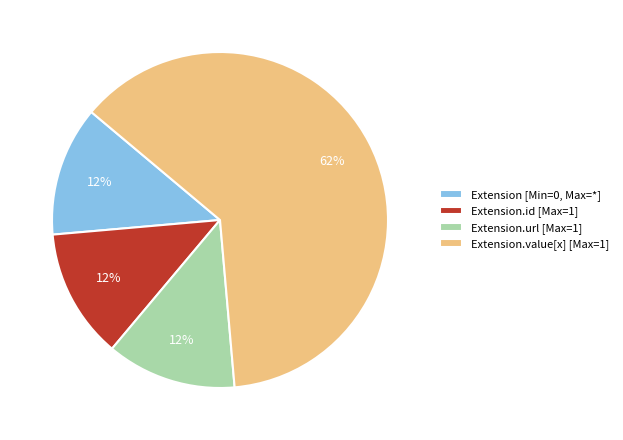

Do Extension.id [Max=1] and Extension [Min=0, Max=*] together represent more than half of the pie?

No